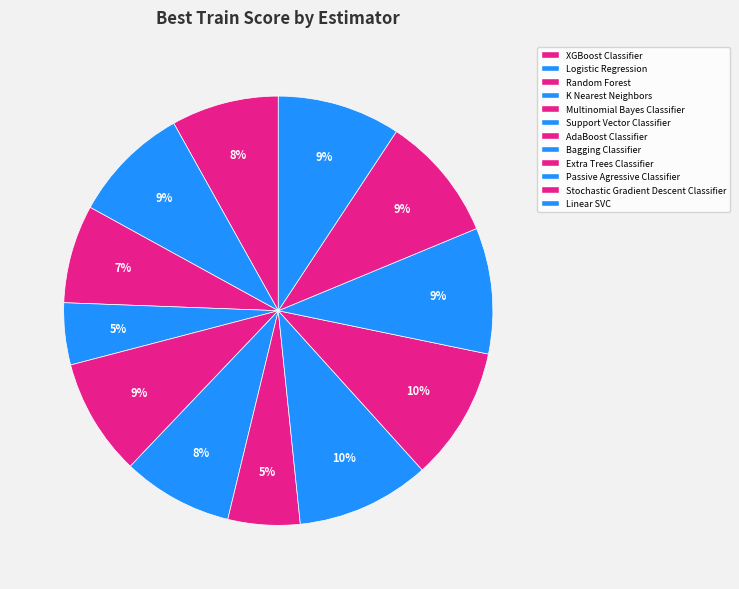

What percentage is the Passive Agressive Classifier slice, to the nearest percent?

9%